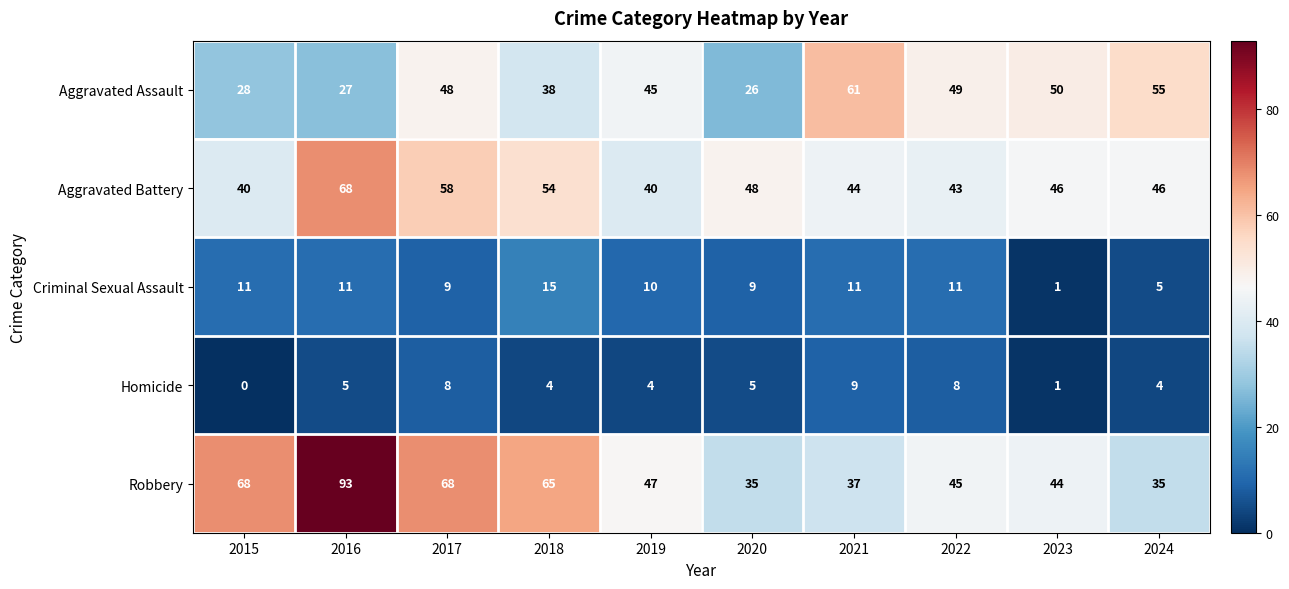

Rank the series by their maximum value, from lowest to highest.

Homicide, Criminal Sexual Assault, Aggravated Assault, Aggravated Battery, Robbery